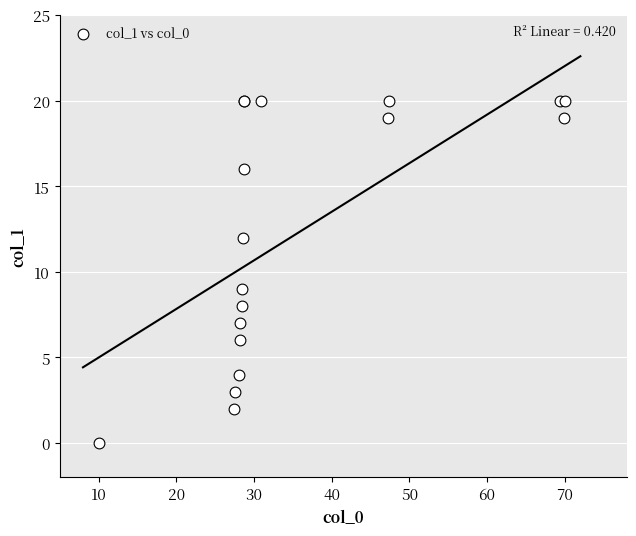

What Y value in the scatter plot is closest to 10?

9